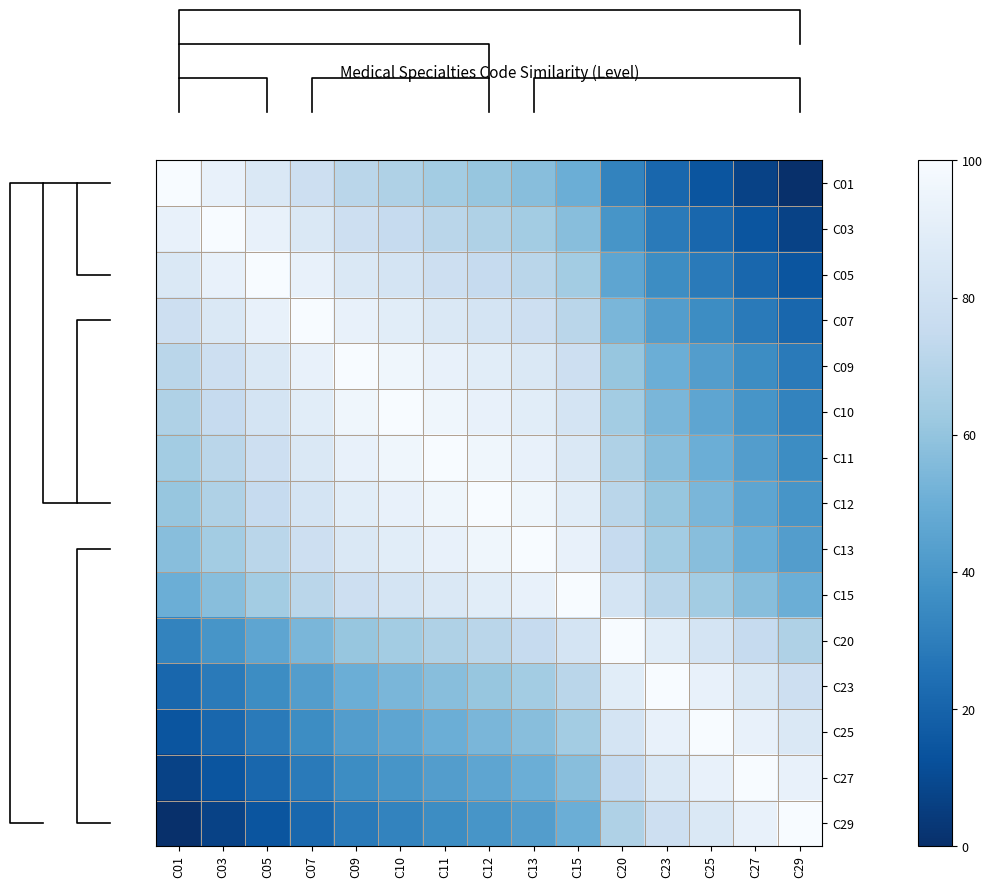

The C12 series shows 60.7 at C23. True or false?

True